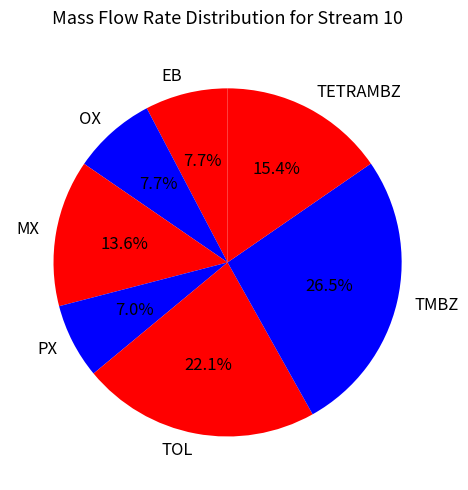

Count the number of slices in the pie.

7